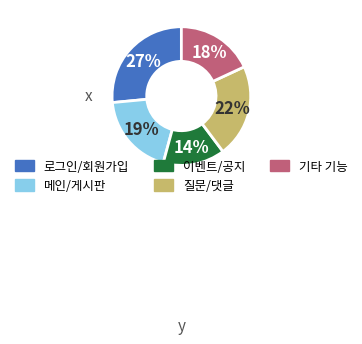

Does any single category account for the majority?

No